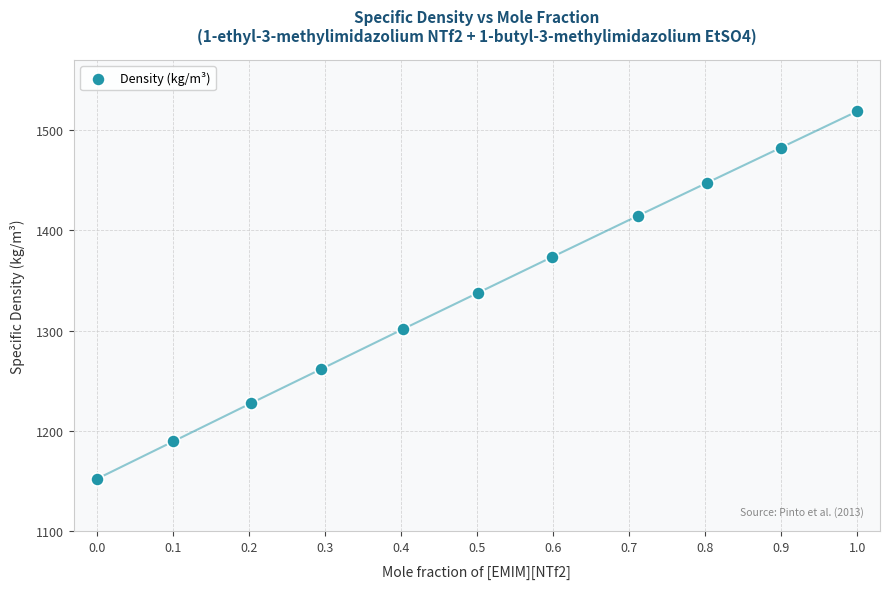

What is the range of X values (max minus min)?

1.0